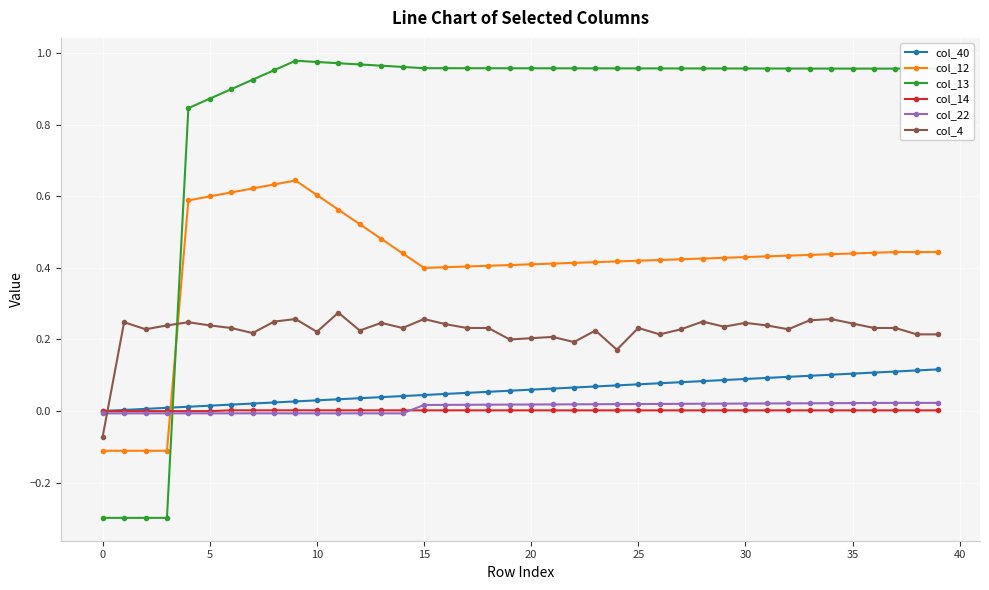

List the series in order of their peak value, highest first.

col_13, col_12, col_4, col_40, col_22, col_14